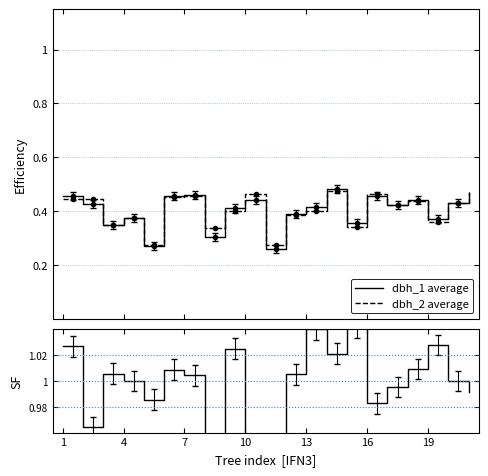

Between 7 and 19, which is larger?

7